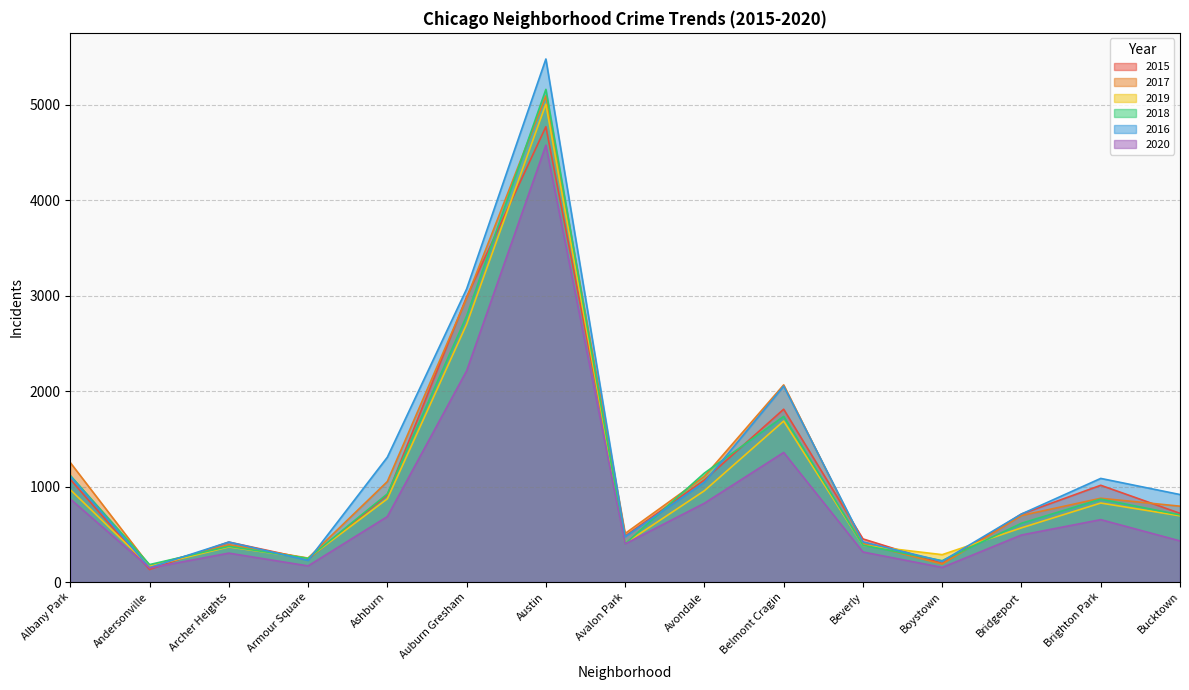

What is the highest value of the 2019 series?

5008